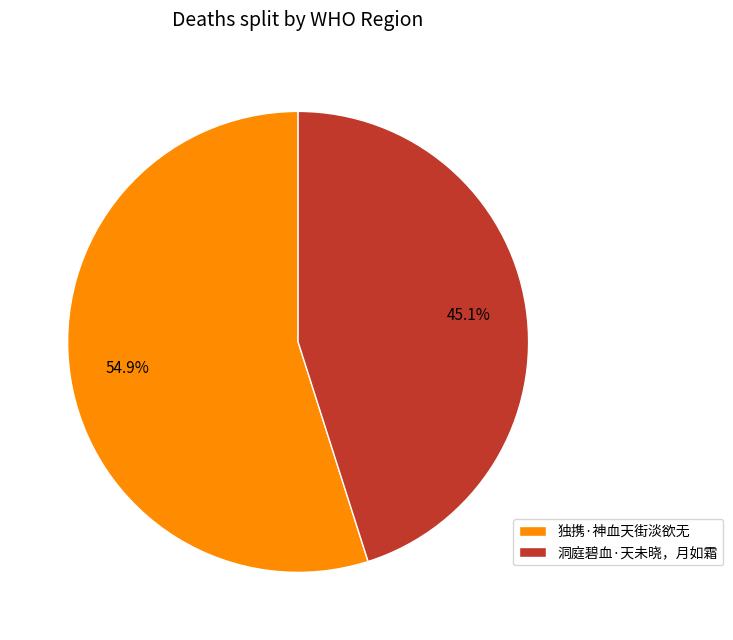

Which slice is the smallest?

洞庭碧血·天未晓，月如霜